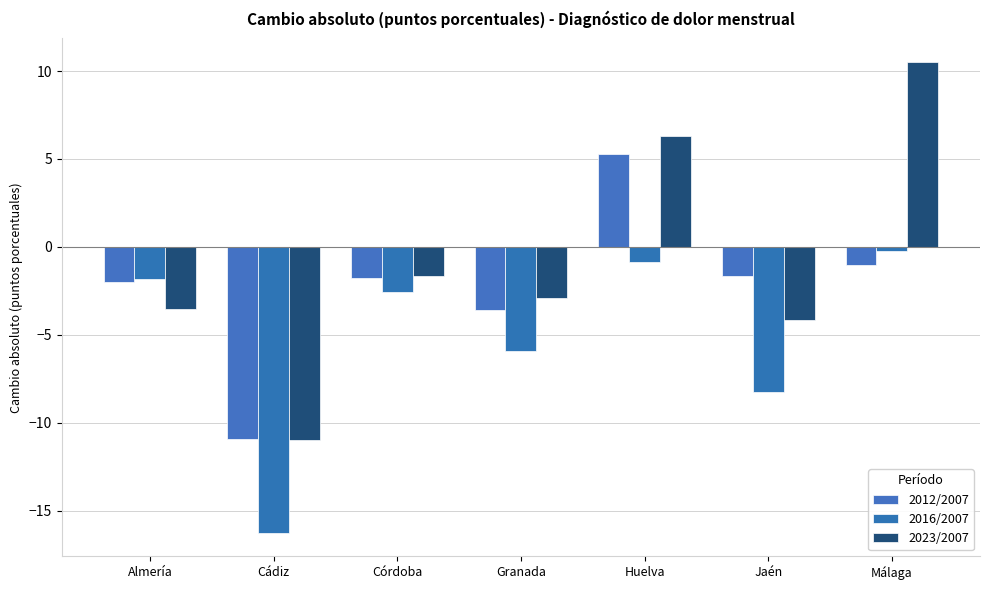

Does the chart contain any negative values?

Yes